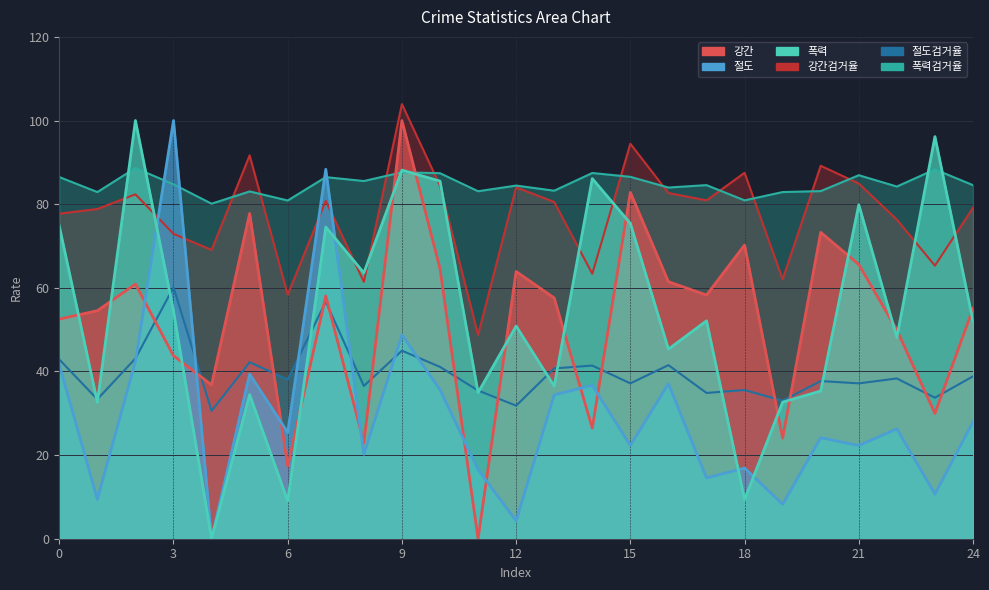

Where is the first local minimum for 강간?

4